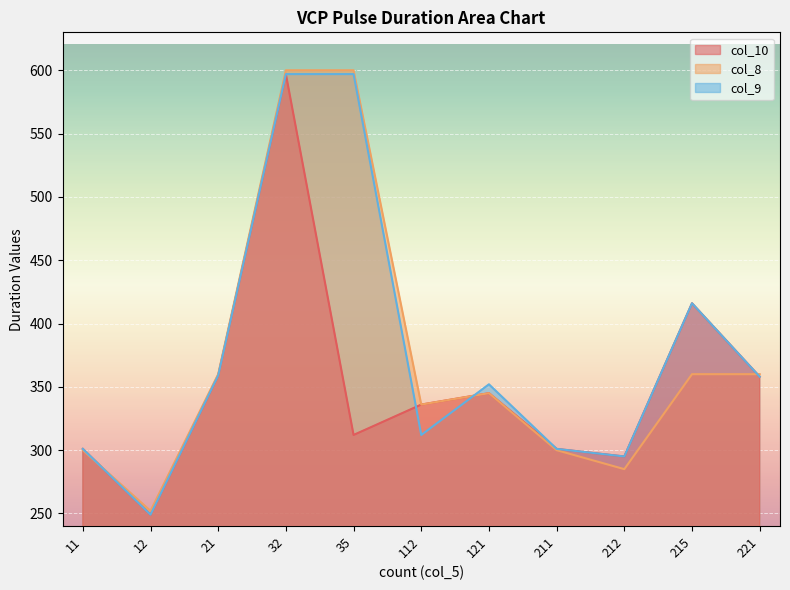

At which label is col_9 closest to 423?

215